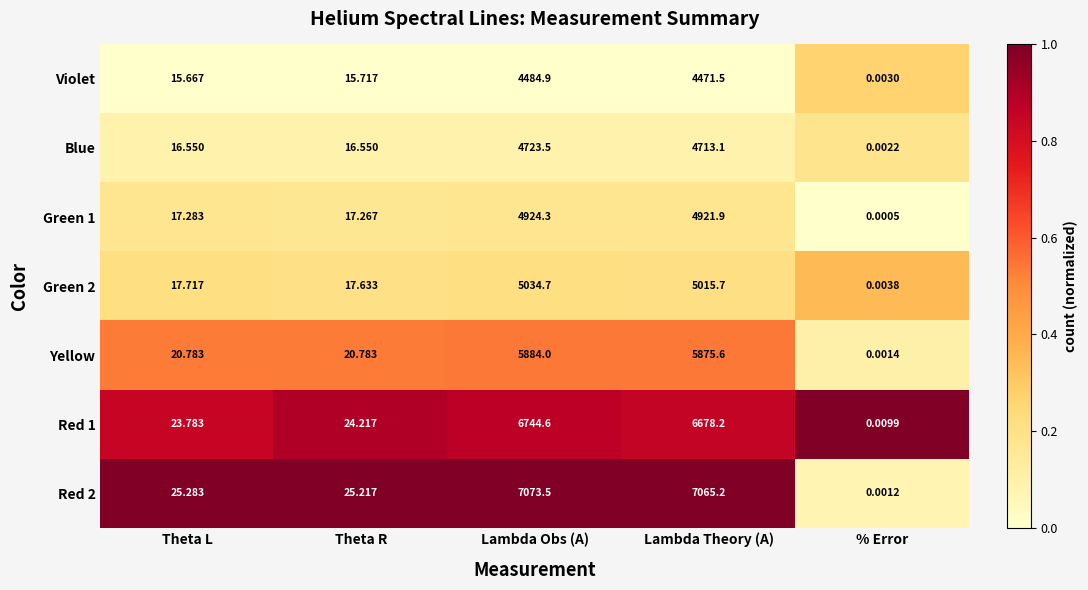

Which category has the highest value in the Green 1 series?

Lambda Obs (A)